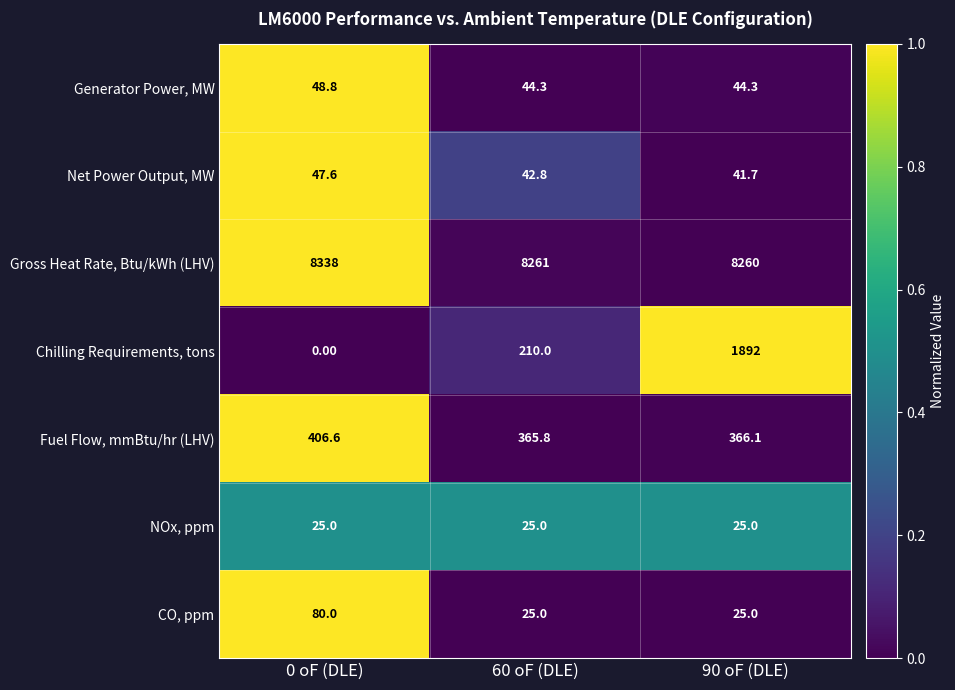

Which series has the widest spread of values?

Chilling Requirements, tons